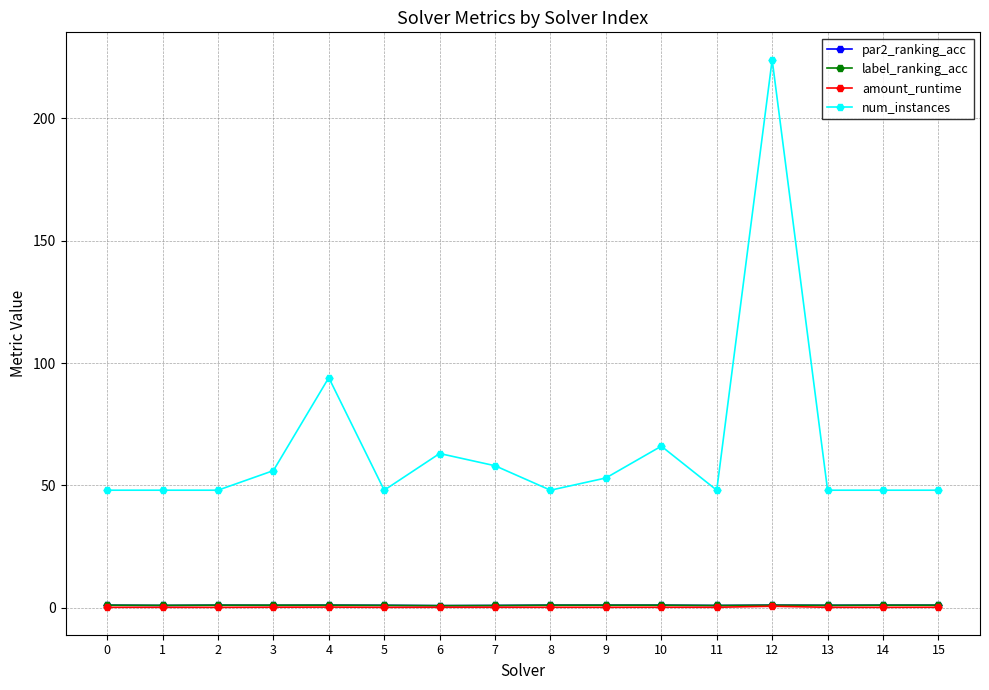

The num_instances series shows 48.0 at 5. True or false?

True